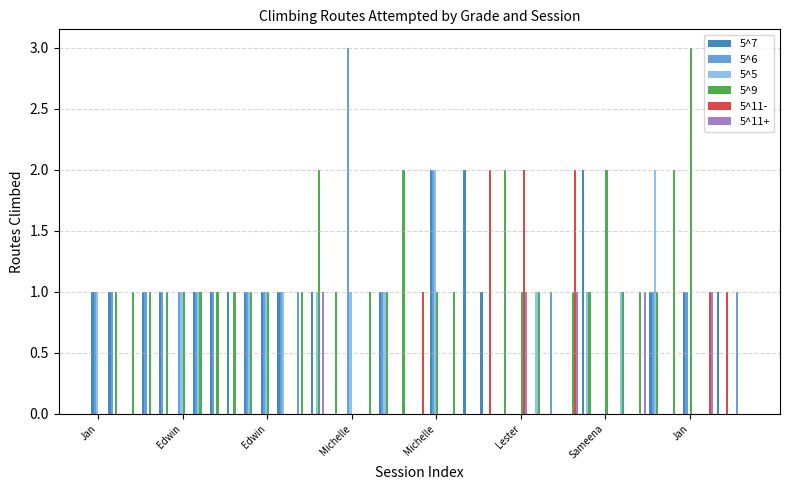

Are the bars horizontal?

No